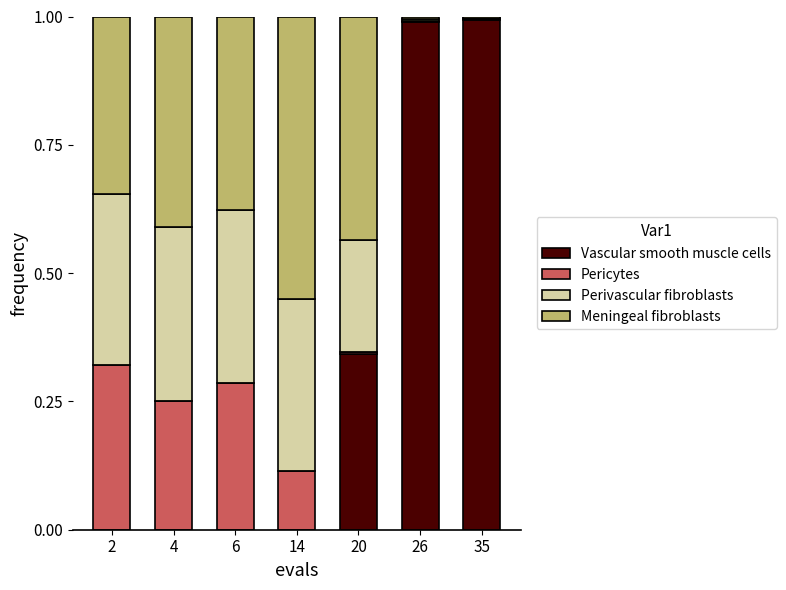

What value does the Meningeal fibroblasts series have at 4?

0.4